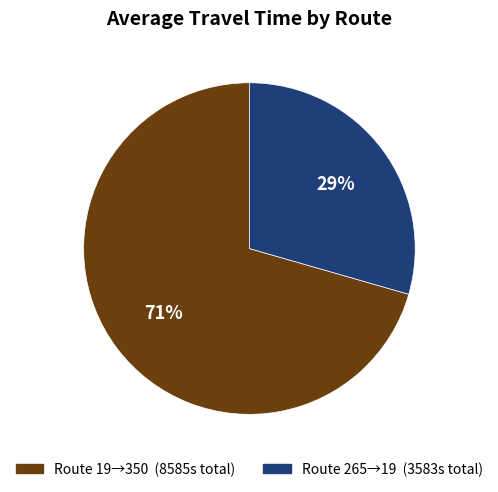

Is there any slice that represents more than half of the pie?

Yes